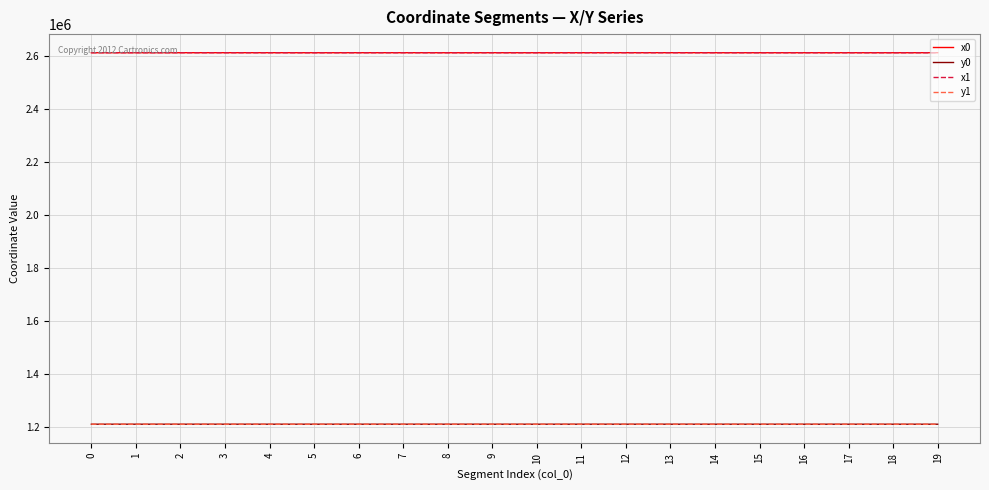

What are all the series names shown in the legend?

x0, y0, x1, y1